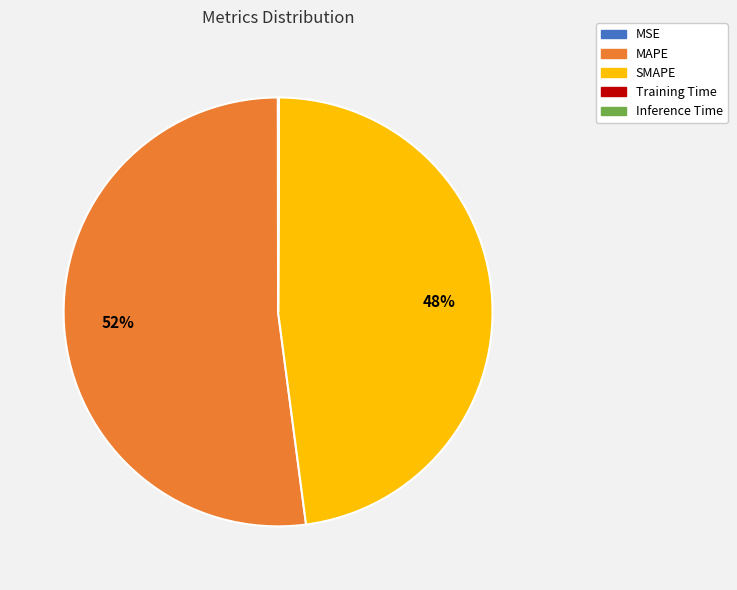

What is the ratio of the value at SMAPE to the value at MAPE?

0.9